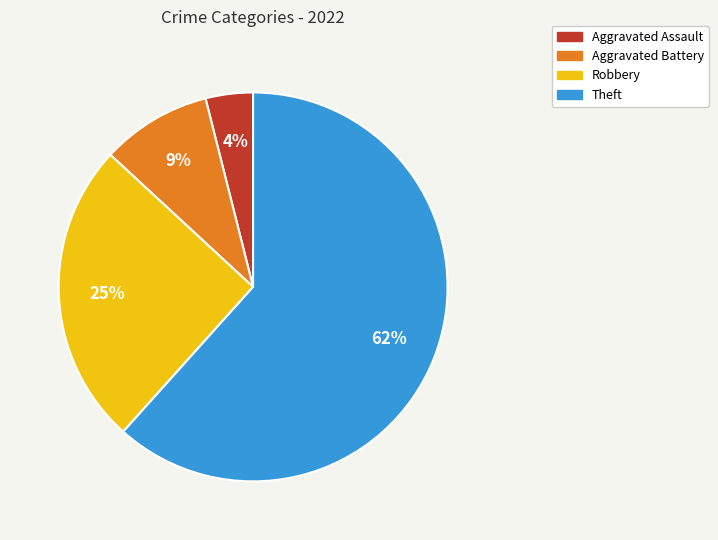

What percentage is the Robbery slice, to the nearest percent?

25%